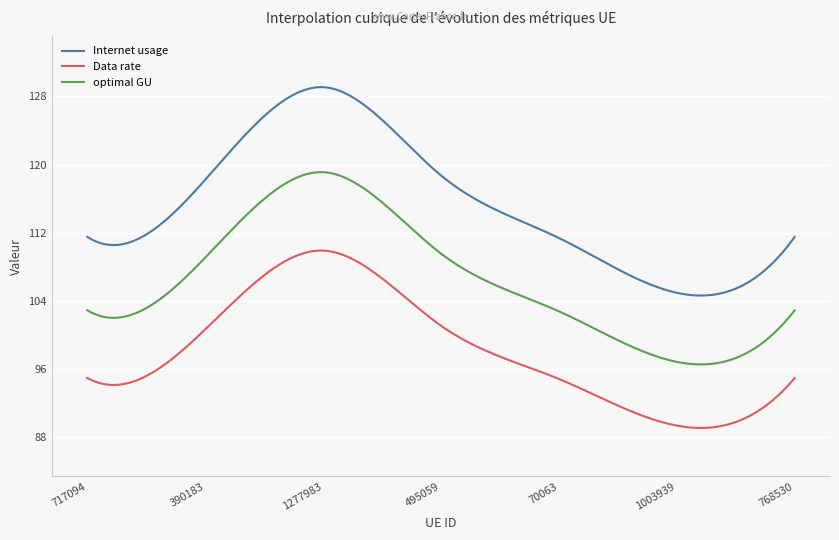

How many series are shown in this chart?

3